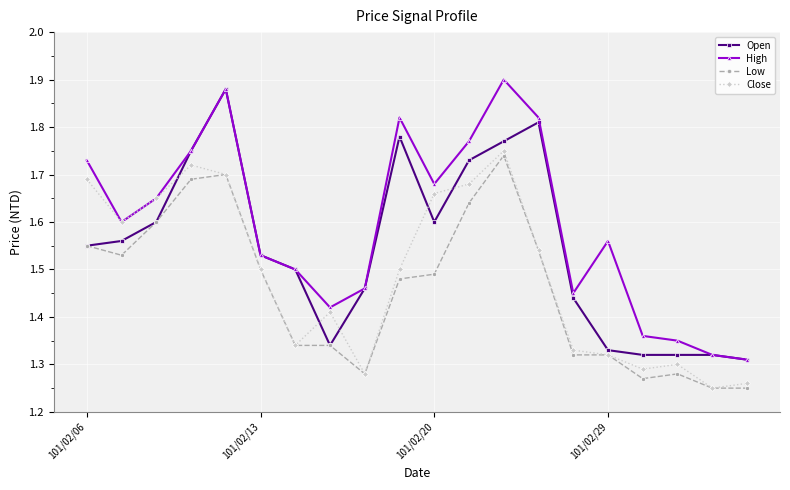

True or false: High and Low intersect in this chart.

False